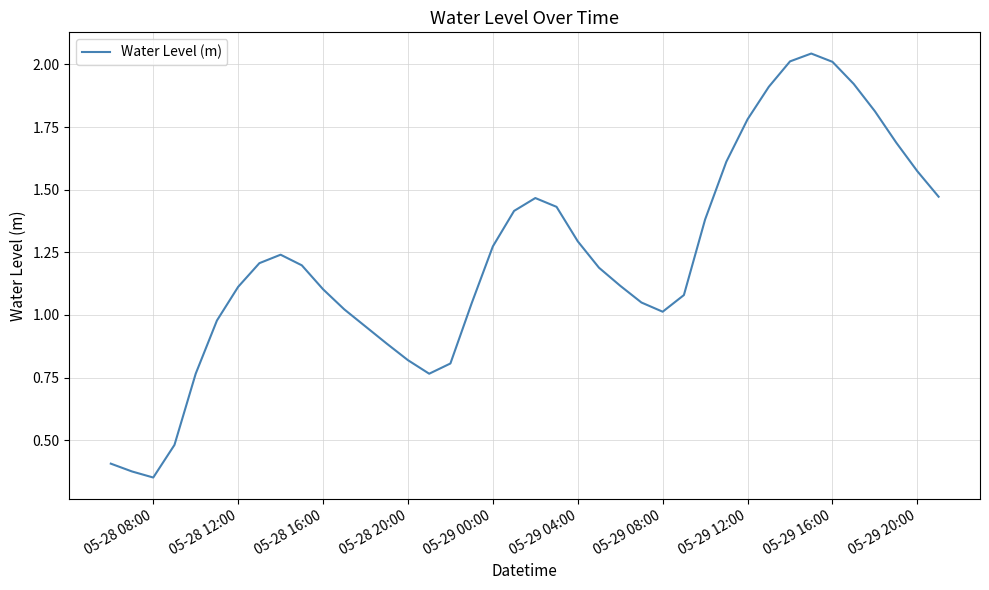

What is the difference between the maximum and minimum values?

1.7